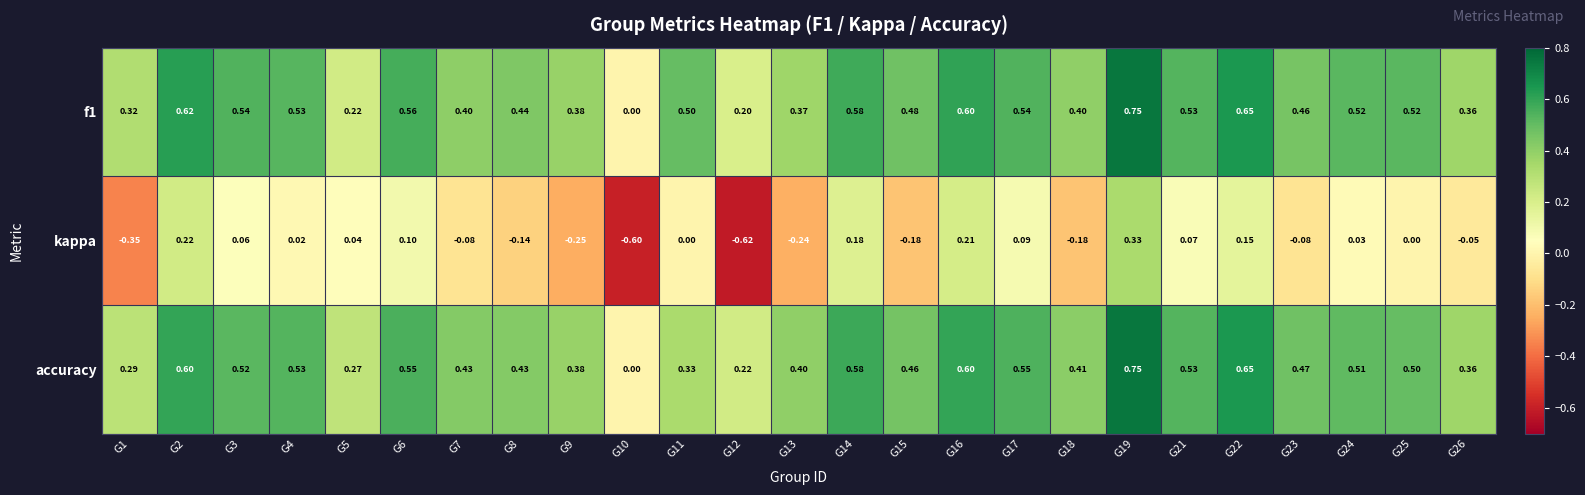

Is the value of accuracy at G12 greater than the value of kappa at G25?

Yes